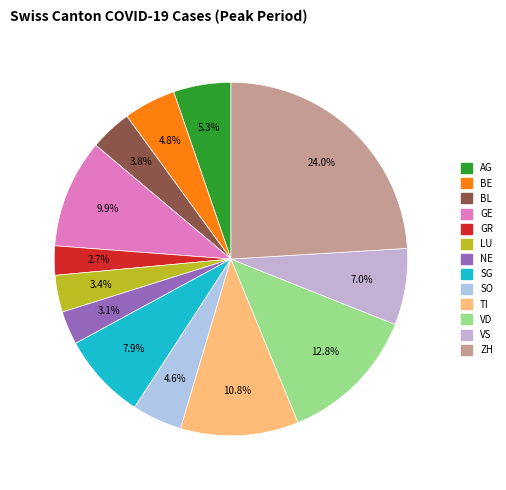

To the nearest percent, what is the combined percentage of GE and AG?

15%